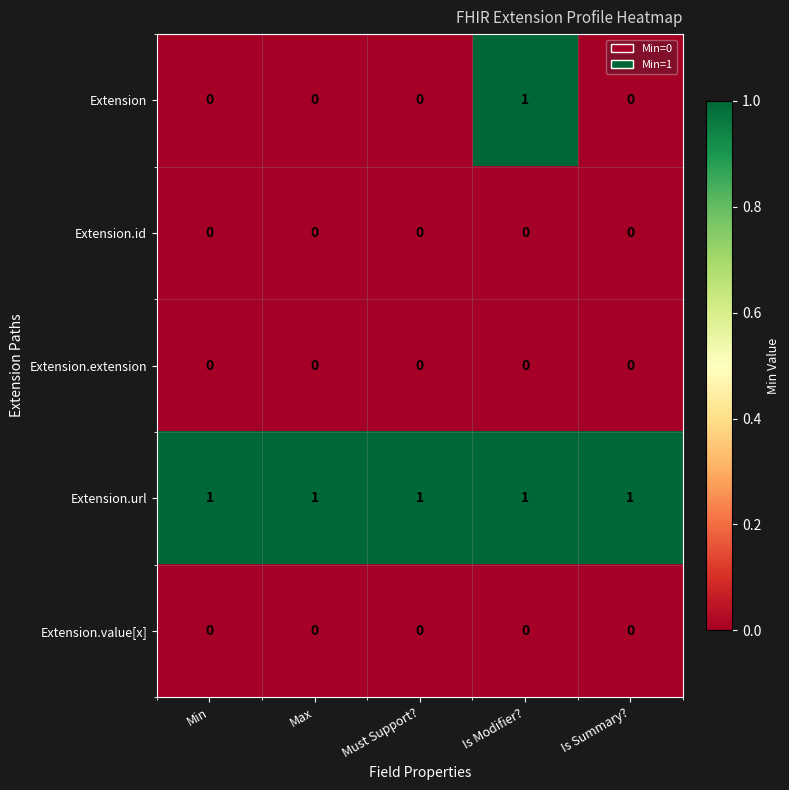

Between Min and Is Modifier?, which series saw the biggest shift?

Extension